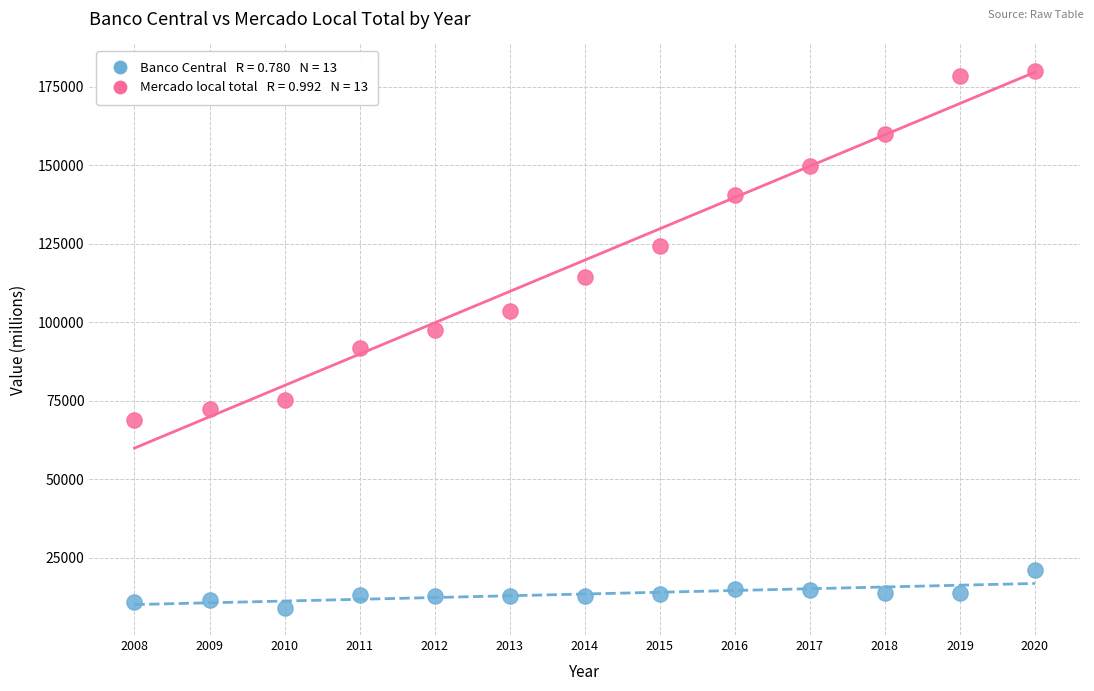

Across all data points, what is the range of Y values (max minus min)?

170979